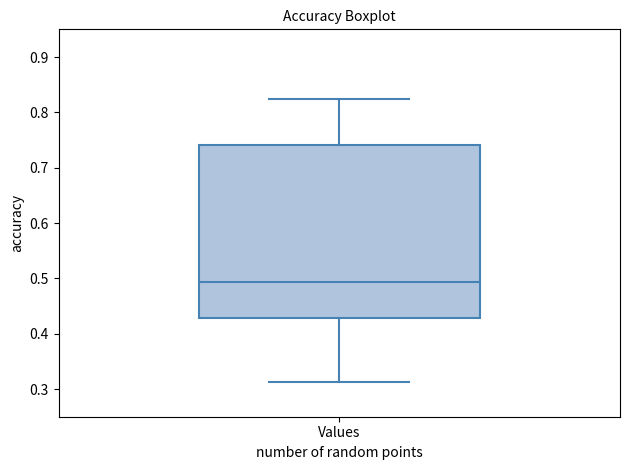

Where is the upper edge of the box for Values on the y-axis? The values are not printed on the chart, so give them approximately, as read against the axis.

0.74